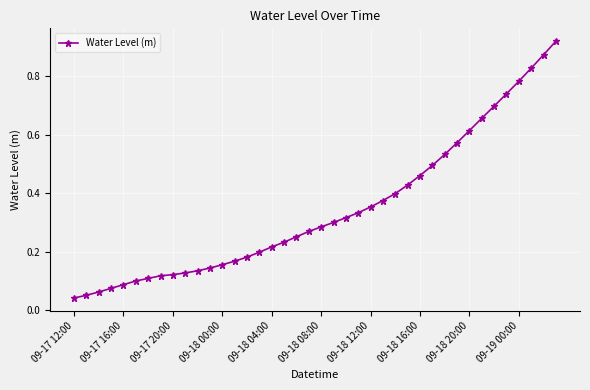

What is the sum of all values?

13.8